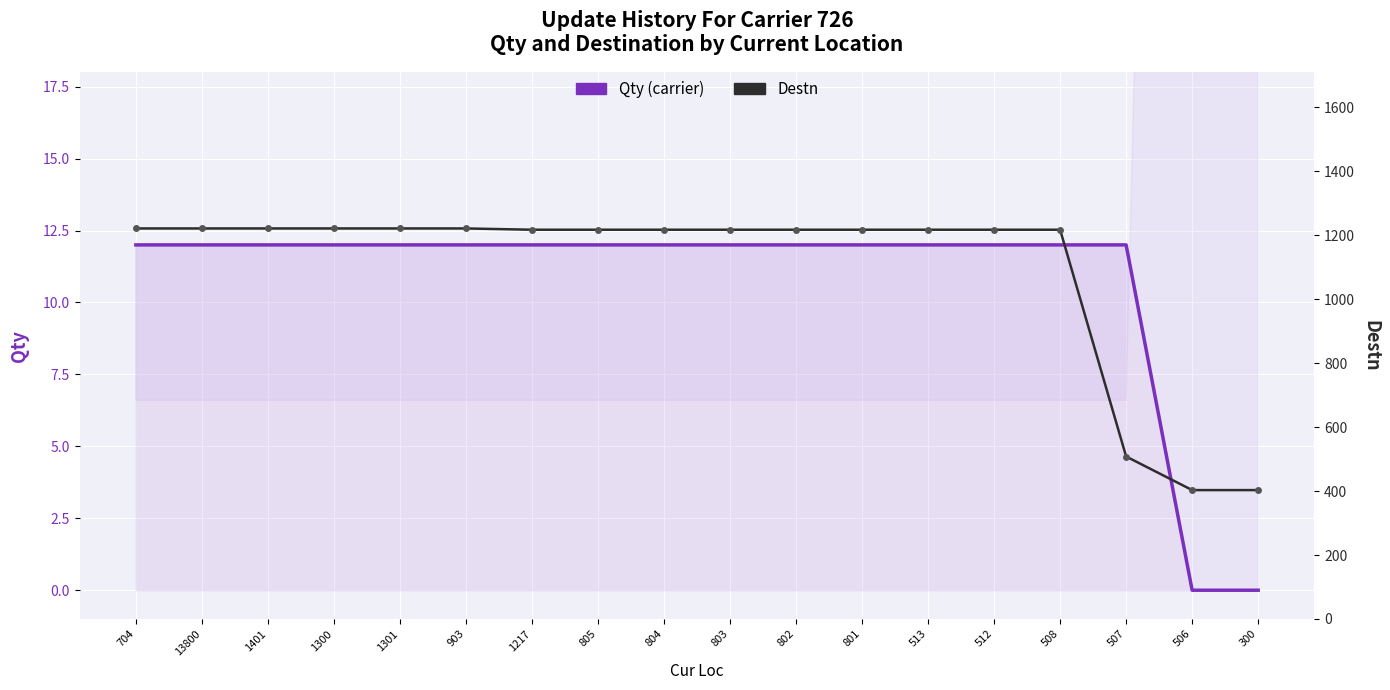

What is the difference between the second highest and second lowest values in the Destn series?

818